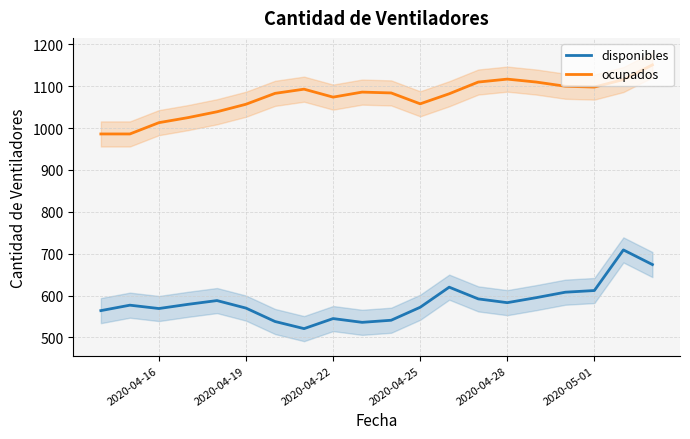

What is the maximum value for ocupados?

1151